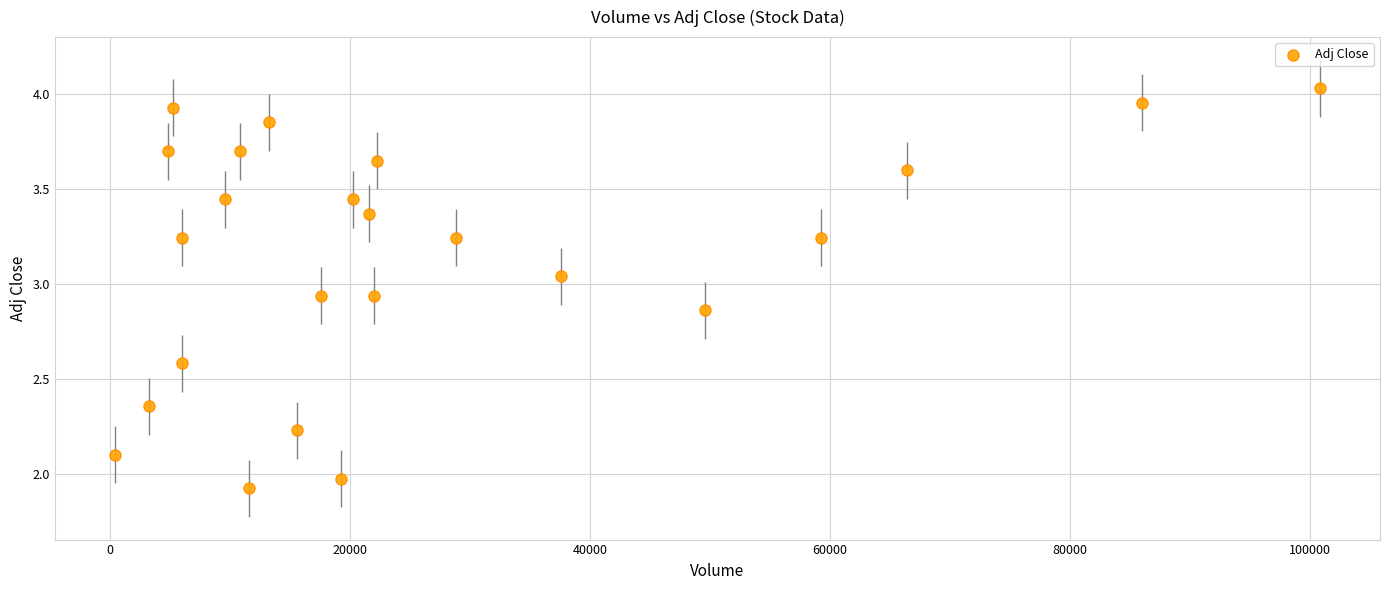

What is the range of X values (max minus min)?

100400.0